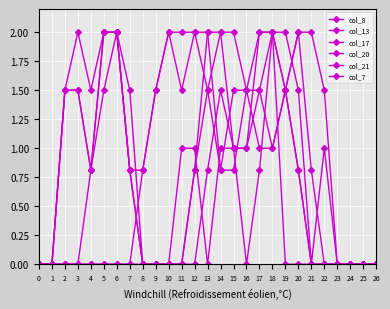

At which category is the sum across all series the highest?

18